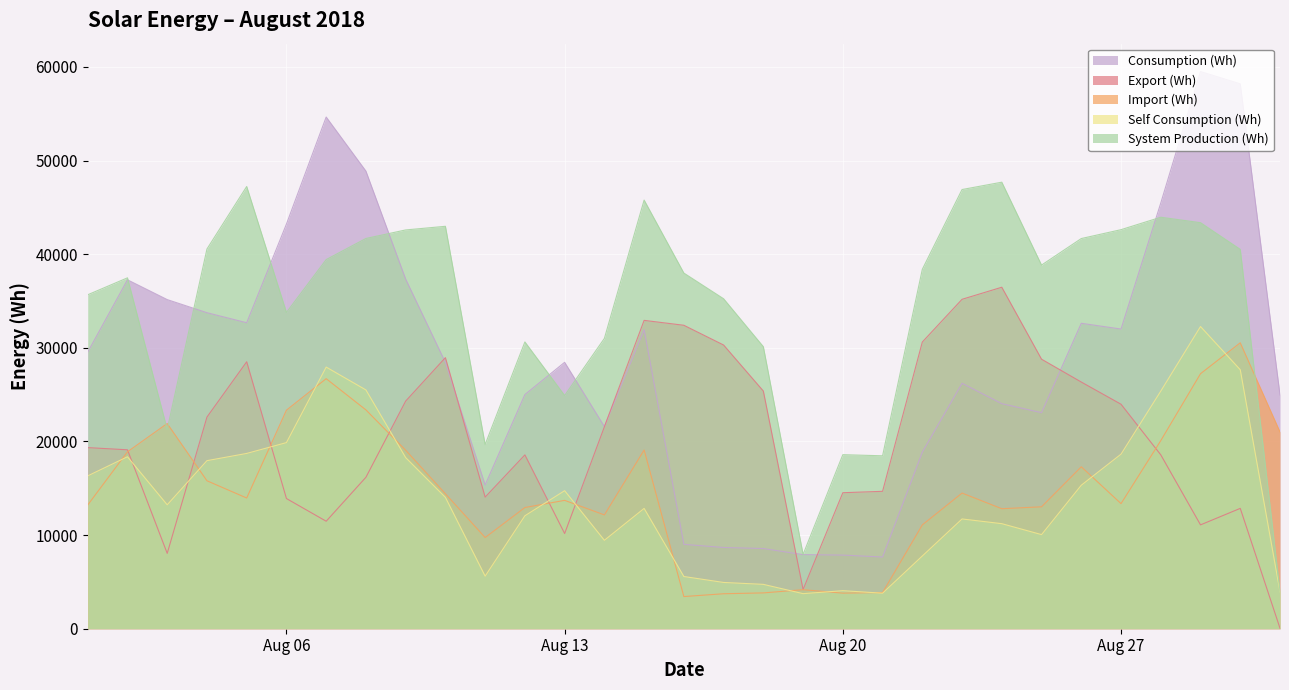

What is the difference between the maximum and minimum values in the Self Consumption (Wh) series?

28528